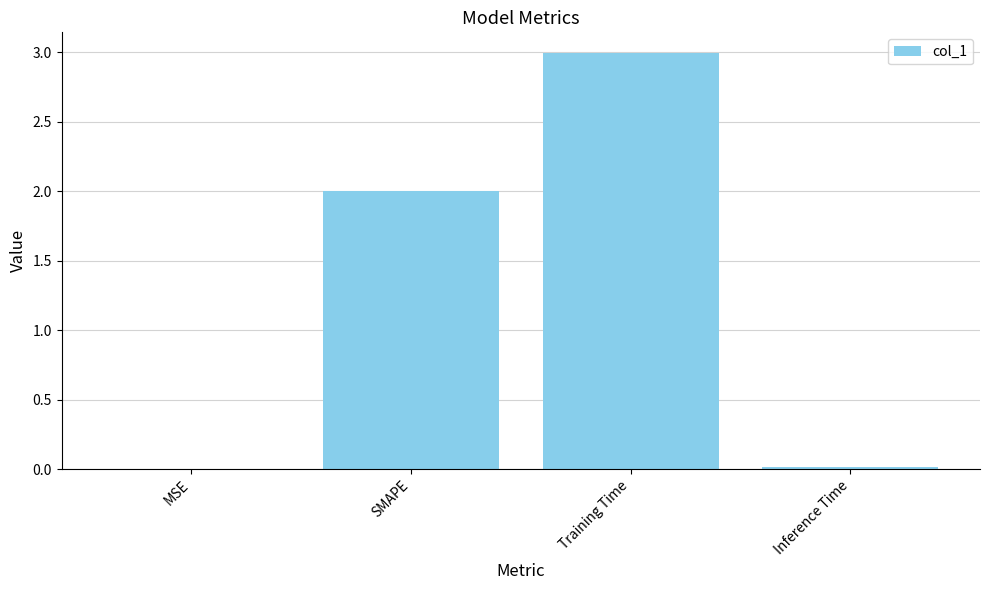

What is the maximum value shown in the chart?

3.0